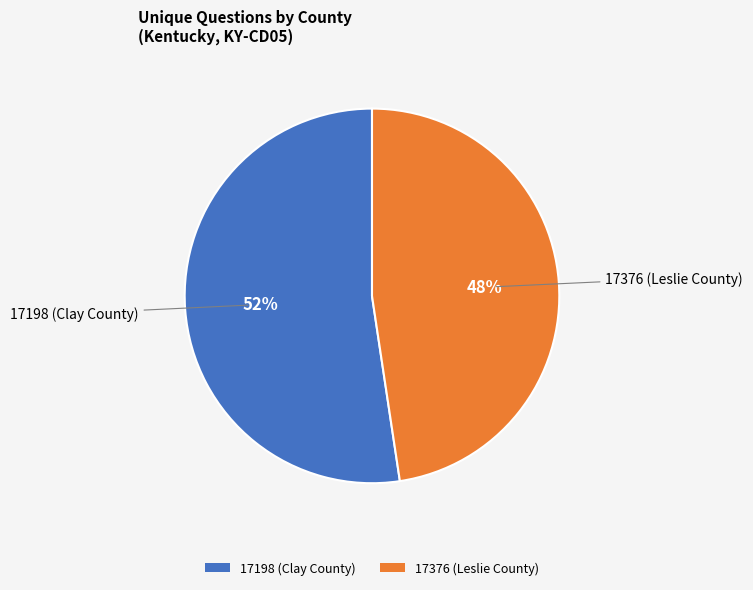

Is there a majority slice in this chart?

Yes